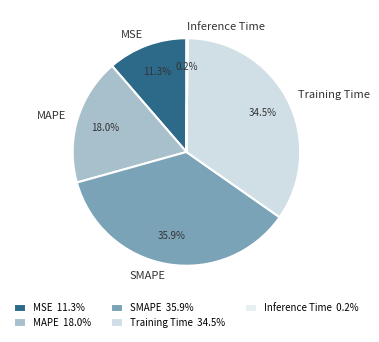

What percentage is the MAPE slice, to the nearest percent?

18%